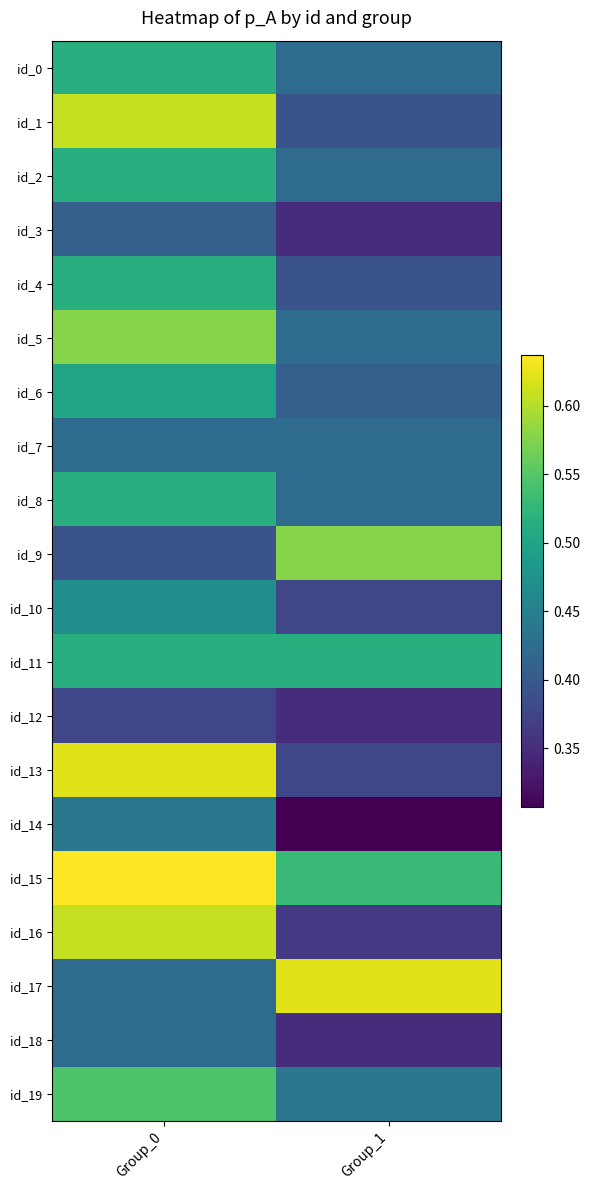

Which series changed the most between Group_0 and Group_1?

id_13